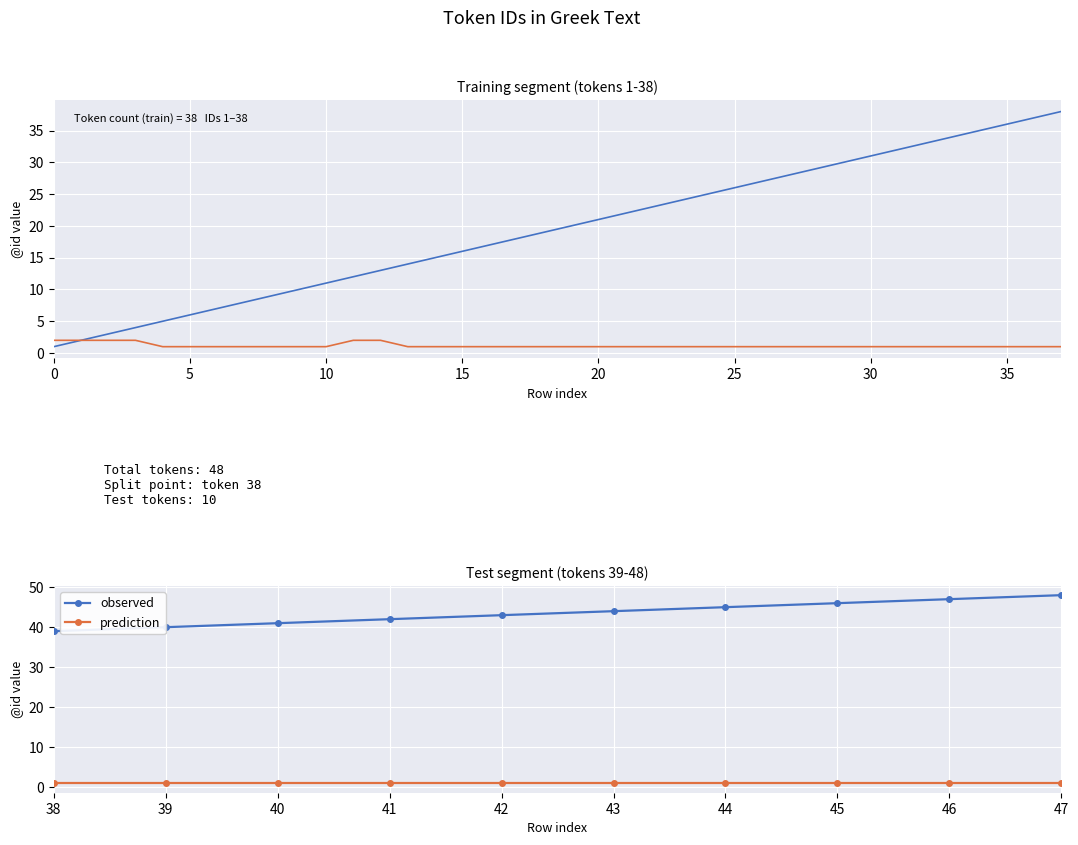

Rank the series at 40 from lowest to highest value.

prediction, observed